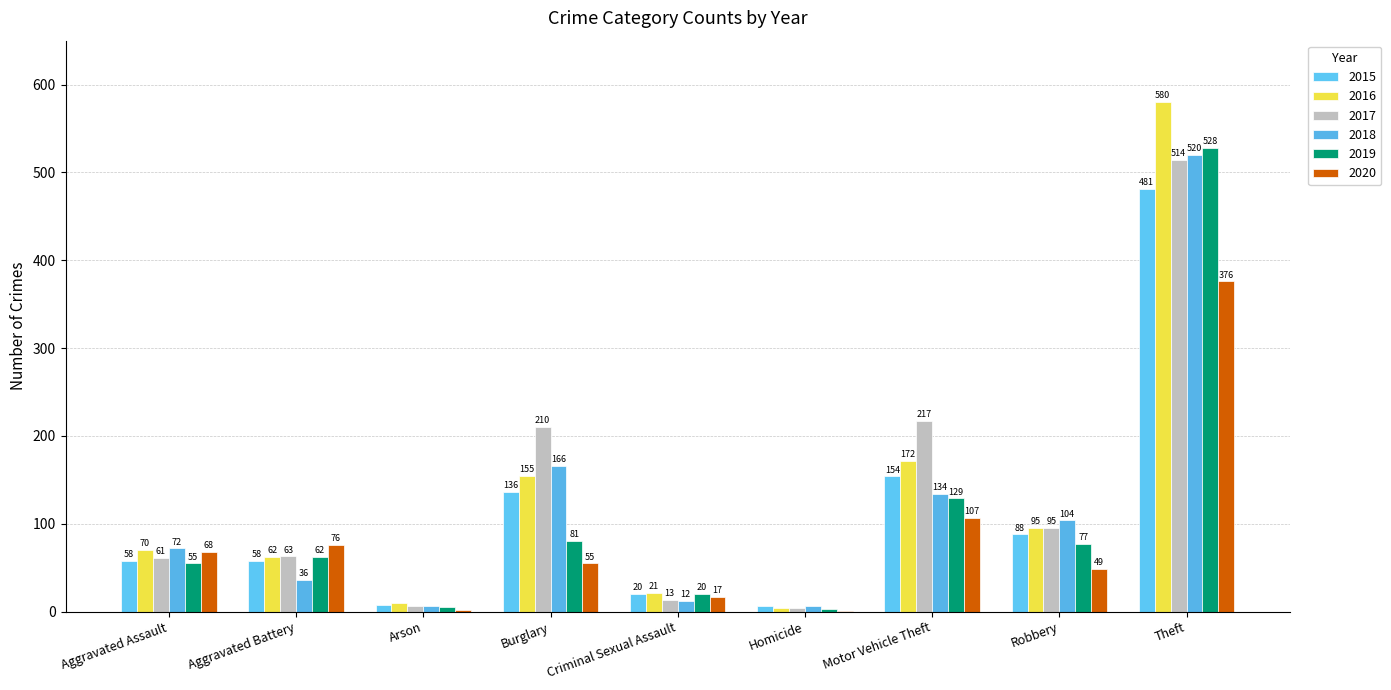

What is the total value across all series at Theft?

2999